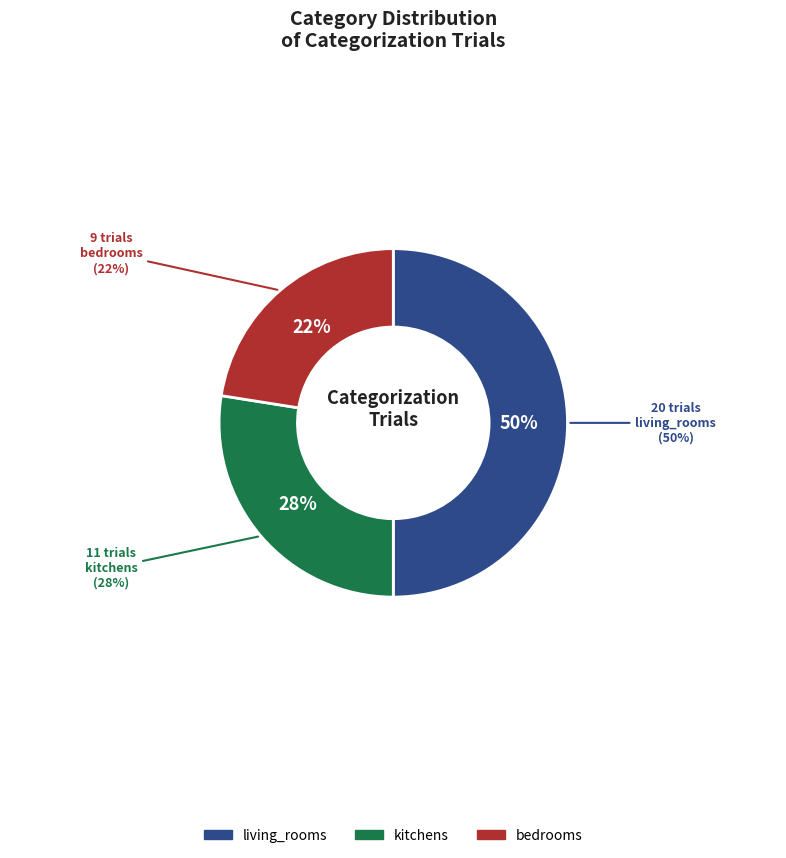

Is it true that living_rooms is 50% of the pie?

True